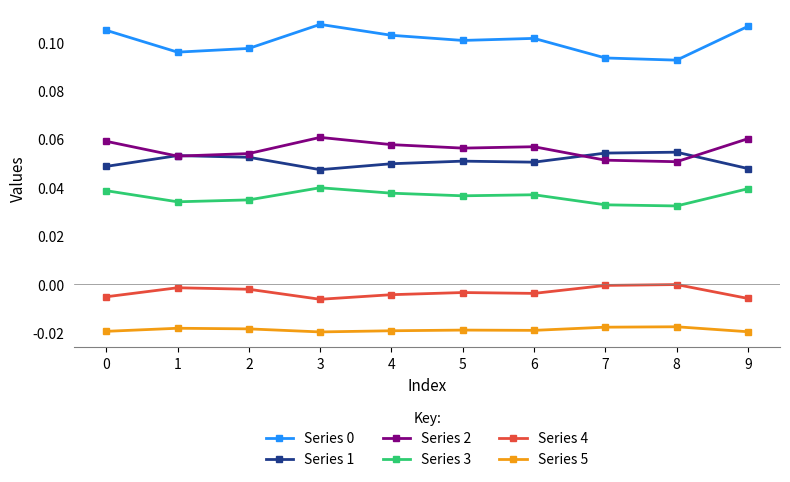

How many data points does each series have?

10